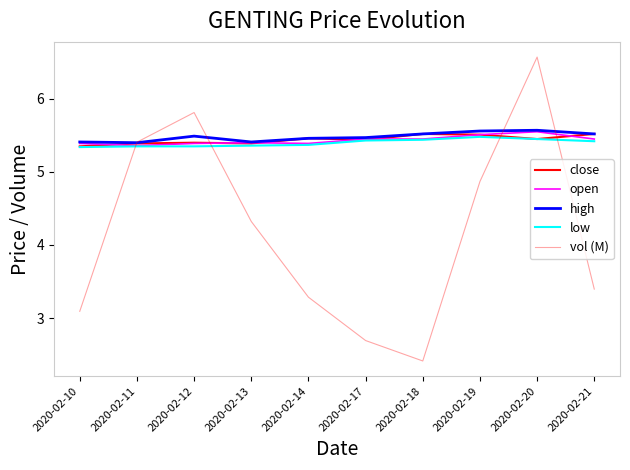

Rank the categories by low value from lowest to highest.

2020-02-10, 2020-02-11, 2020-02-12, 2020-02-13, 2020-02-14, 2020-02-21, 2020-02-17, 2020-02-18, 2020-02-20, 2020-02-19